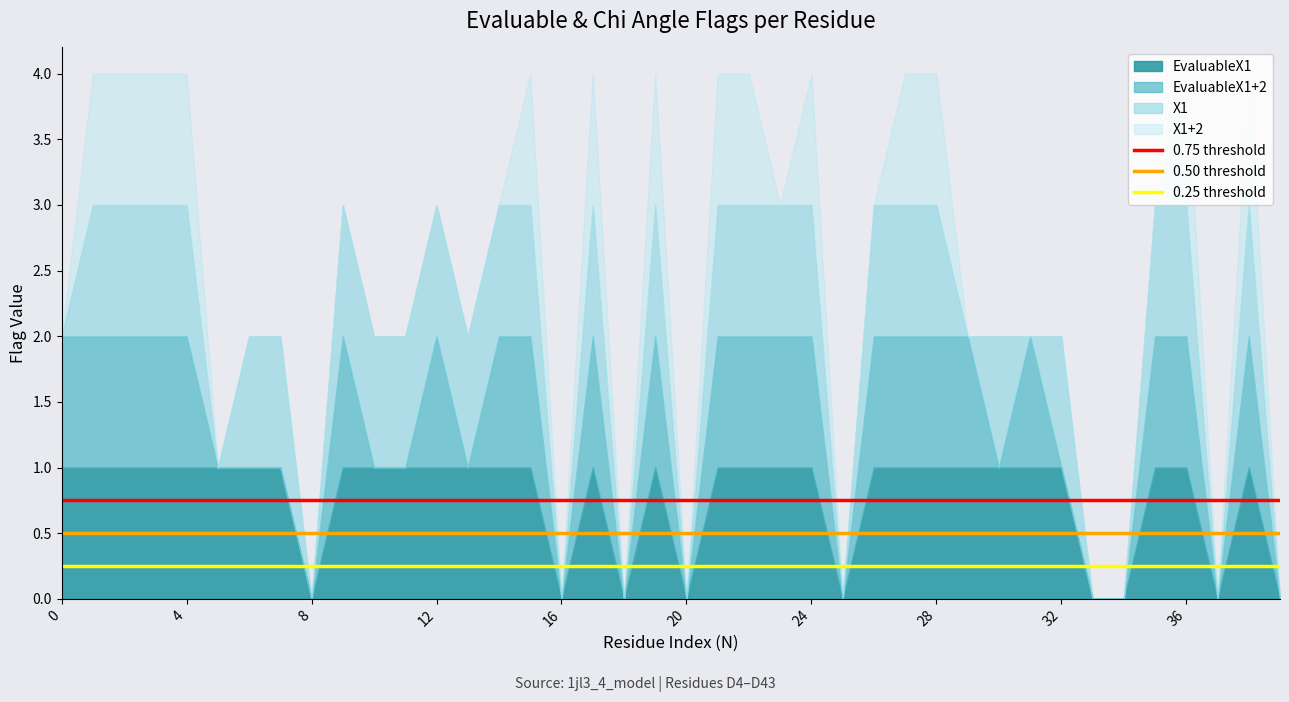

What is the total value across all series at 4?

4